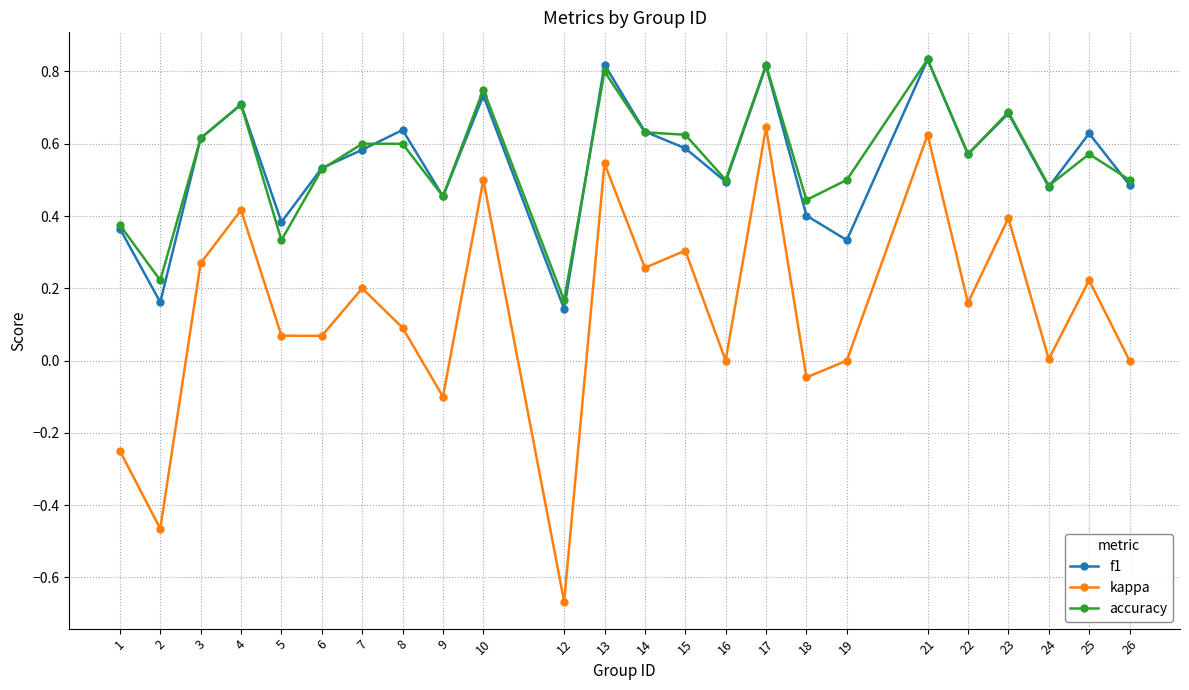

Where is the first local minimum for kappa?

2